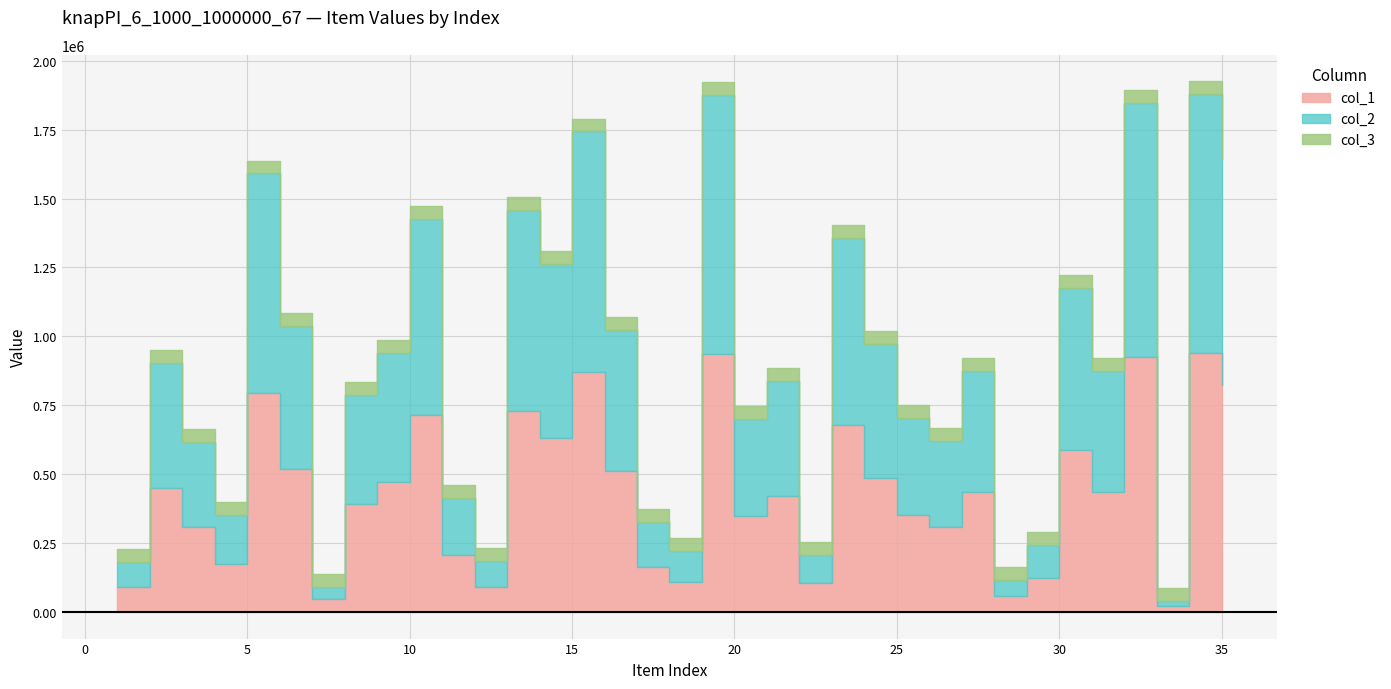

In col_2, how many points are higher than both neighbors (excluding endpoints)?

12